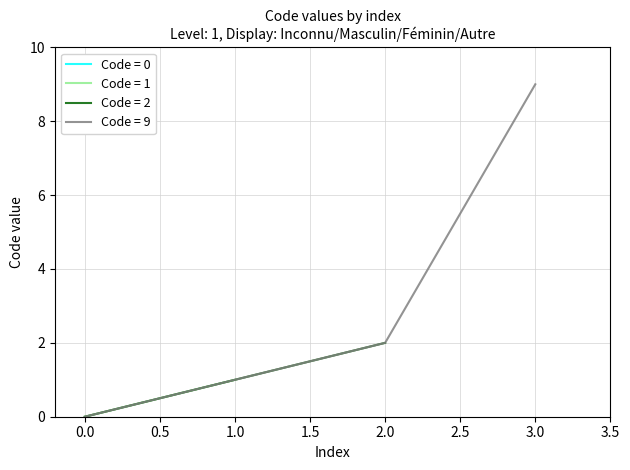

Is it true that Code = 9 equals 2 at 2.0?

True